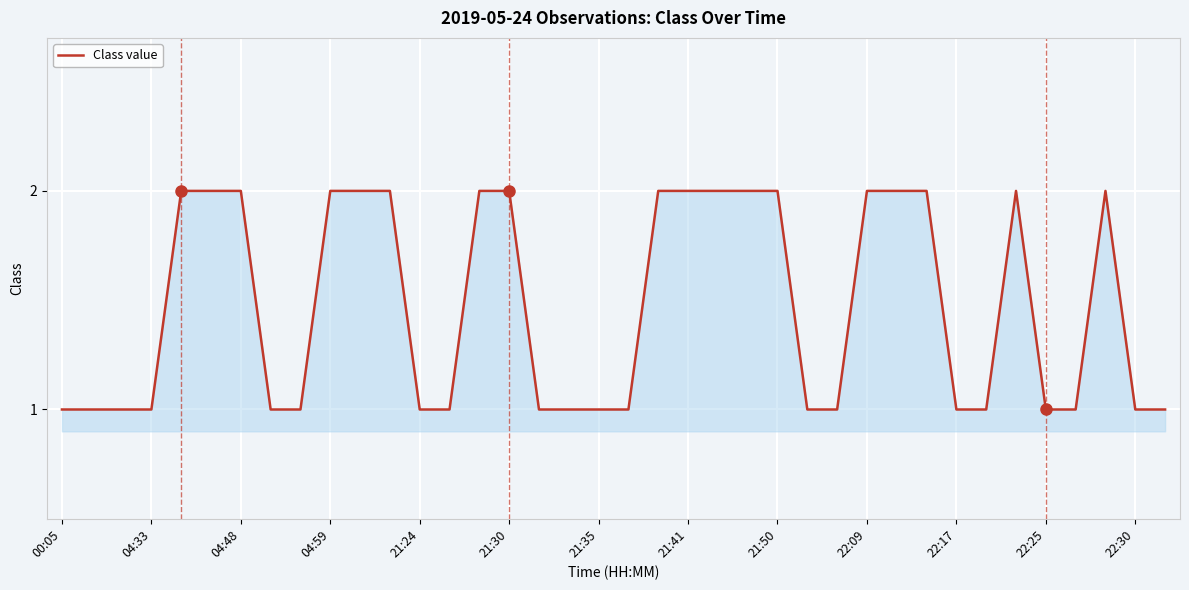

What is the minimum value shown in the chart?

1